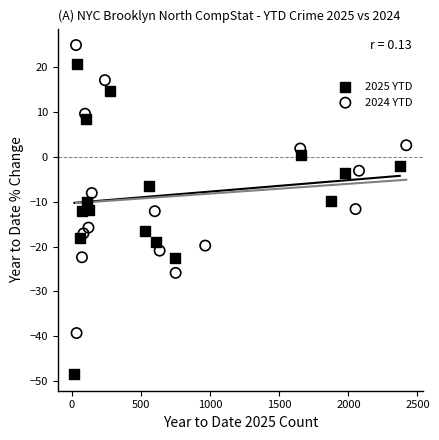

Which series has the largest Y range (max minus min)?

2025 YTD